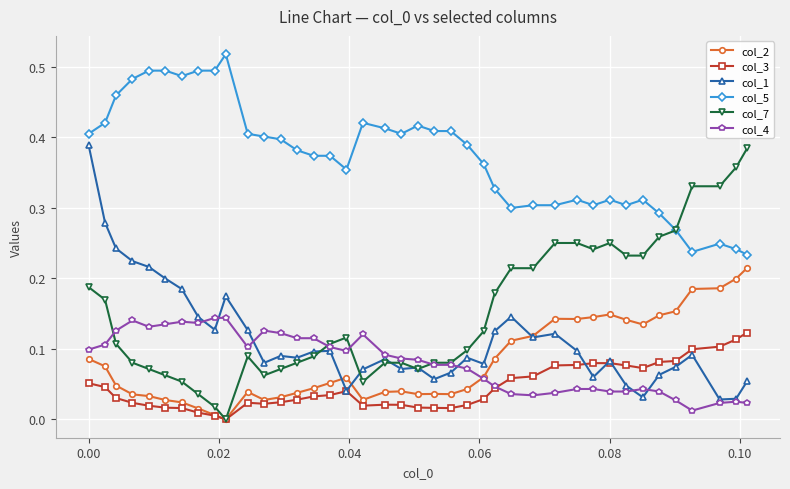

Which series has the largest total across all categories?

col_5